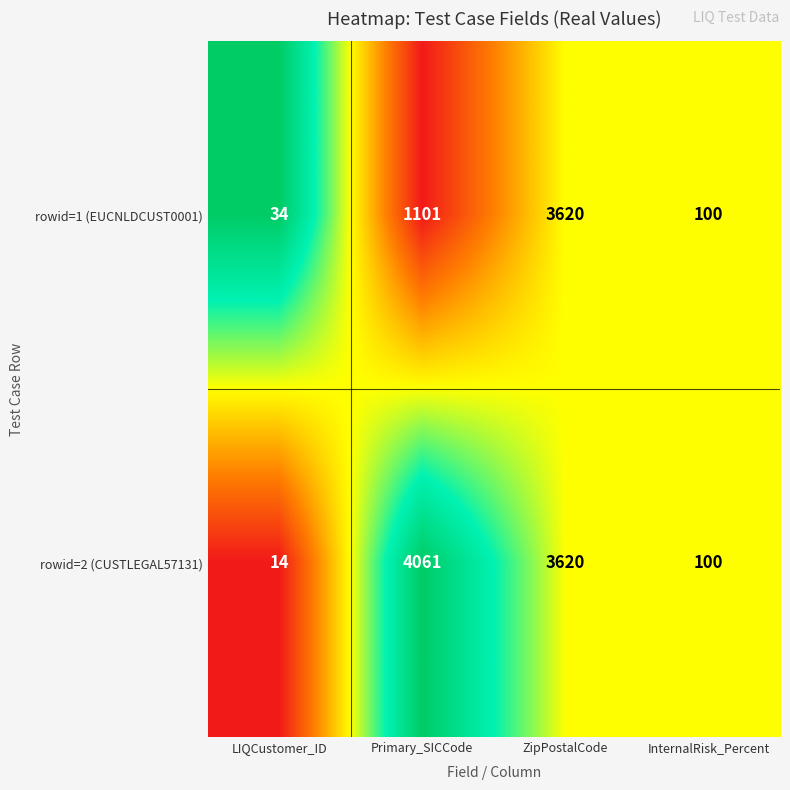

What is the sum of the rowid=1 (EUCNLDCUST0001) values at InternalRisk_Percent and Primary_SICCode?

1201